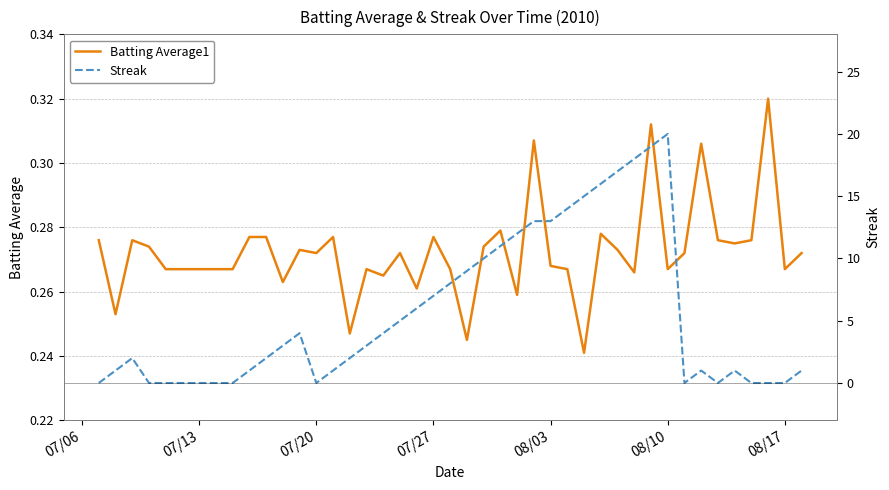

The Streak series shows 0.0 at 07/06. True or false?

True